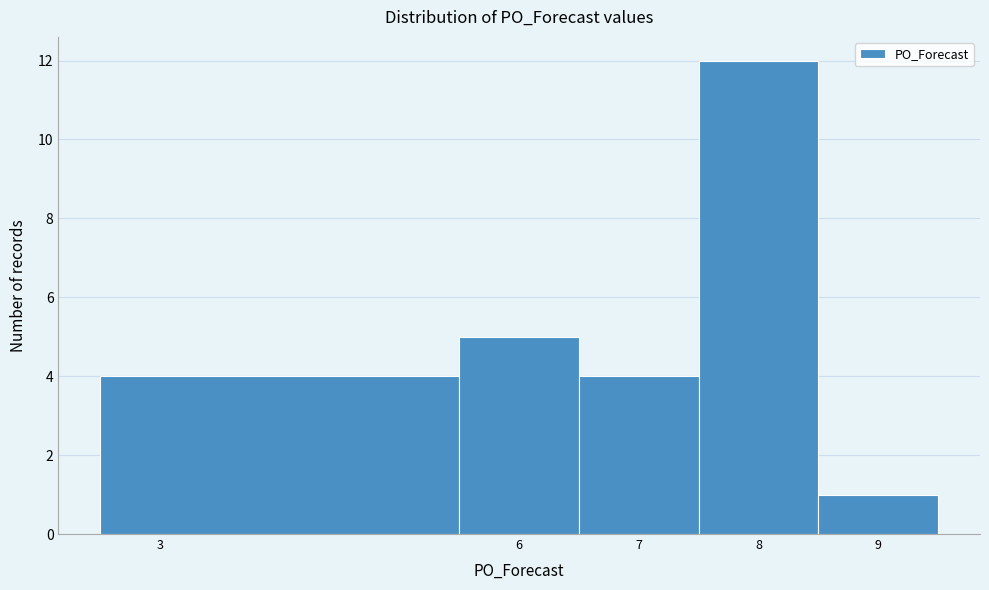

Reading left to right, list every bar in this chart as the range it spans on the x-axis followed by its height. The values are not printed on the chart, so give them approximately, as read against the axis.

2.5 to 5.5: 4
5.5 to 6.5: 5
6.5 to 7.5: 4
7.5 to 8.5: 12
8.5 to 9.5: 1